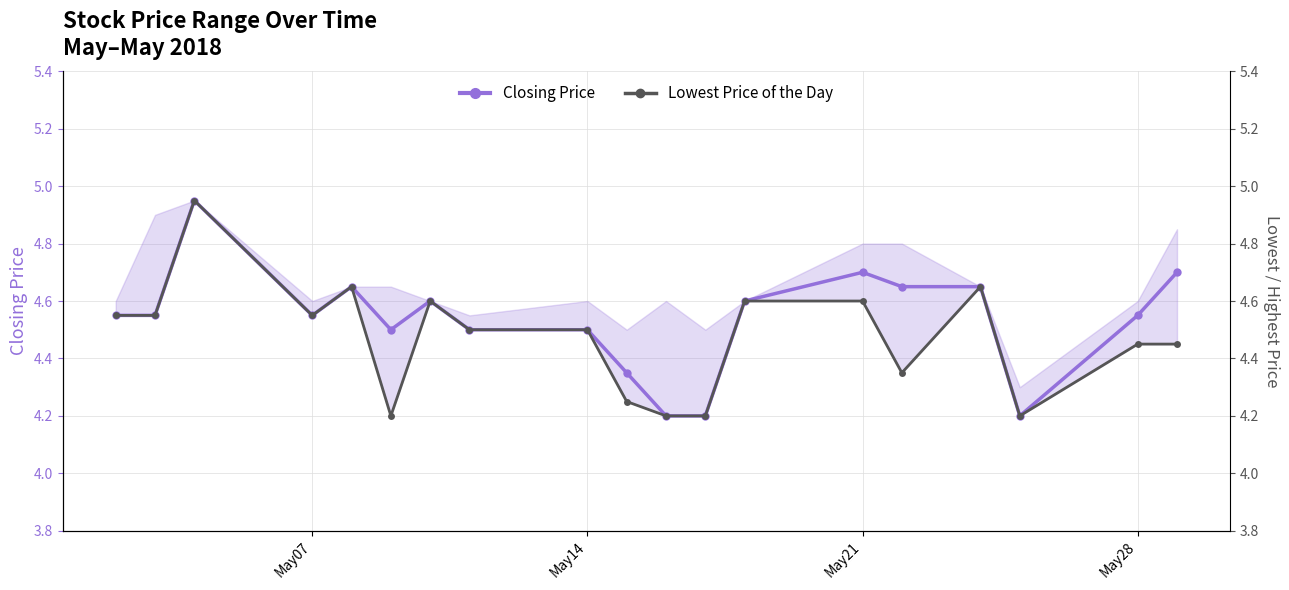

How many data points does each series have?

19